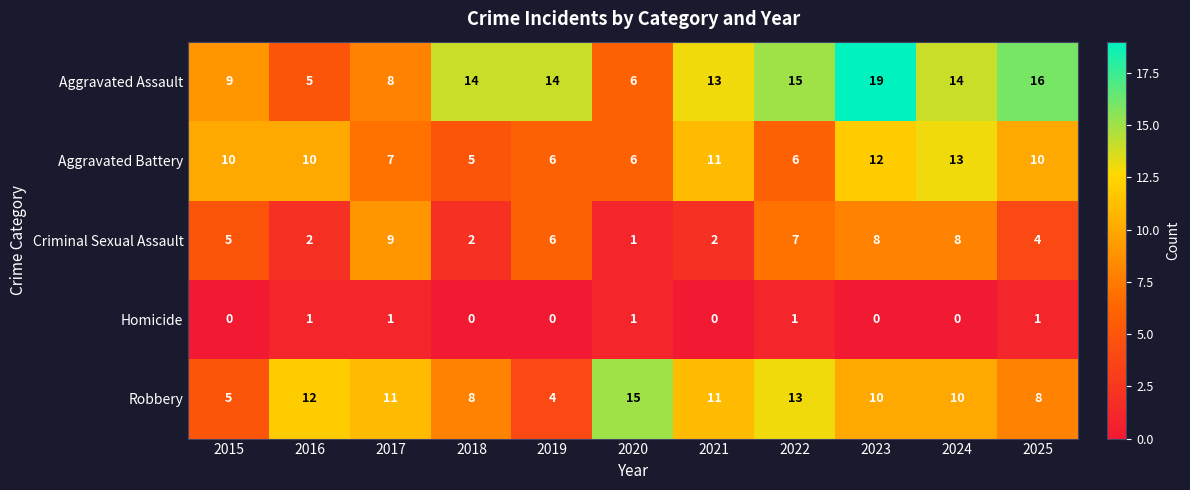

Which series has the largest total across all categories?

Aggravated Assault